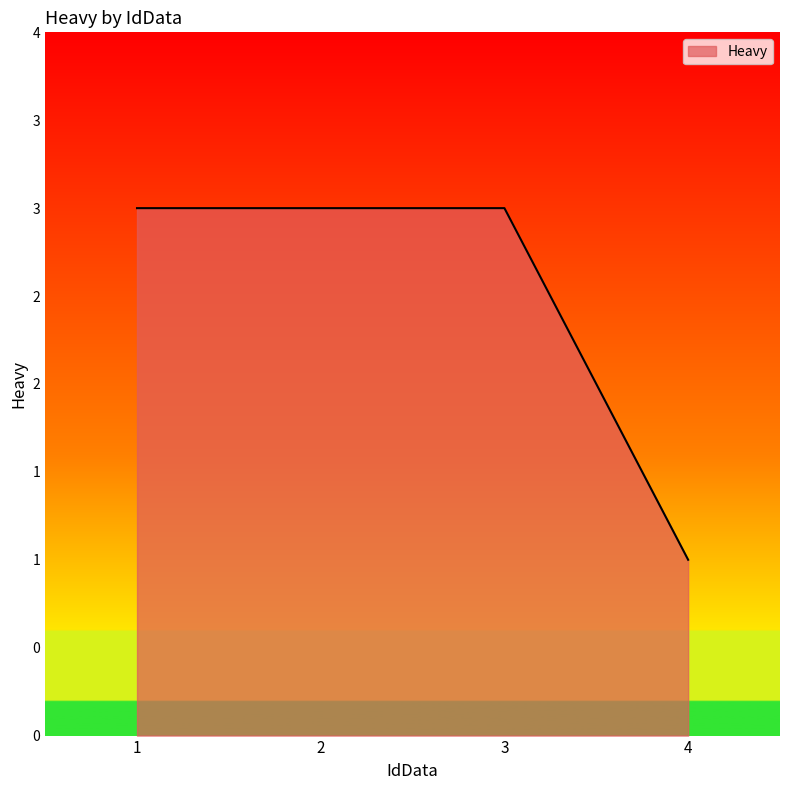

Does the chart have visible grid lines?

No